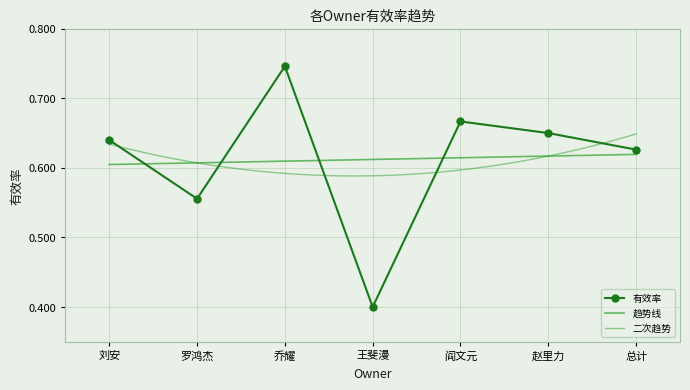

What is the label of the 6th point from the left?

赵里力